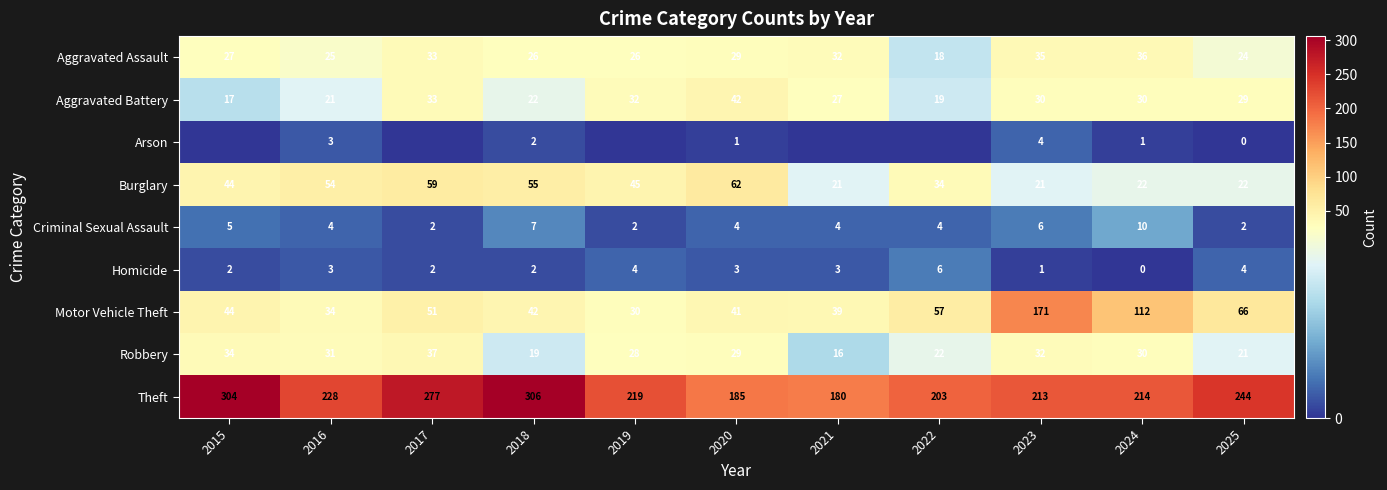

At which label is Criminal Sexual Assault closest to 6?

2023